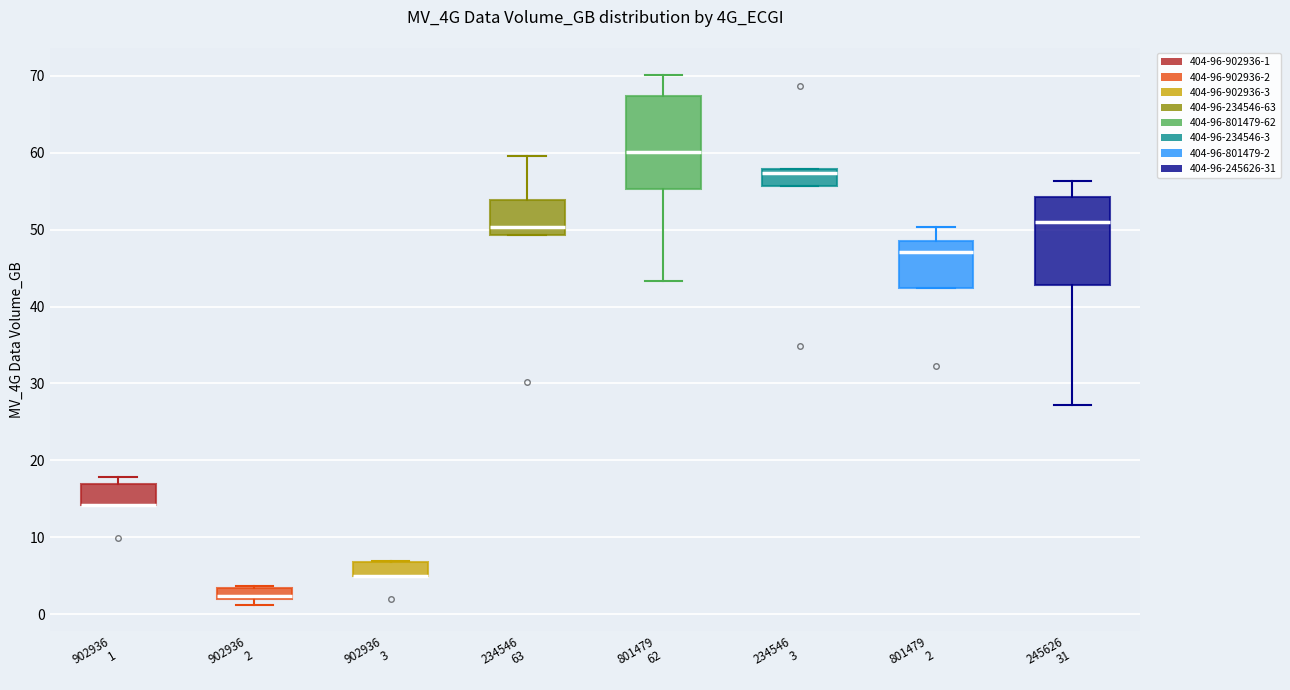

Where is the upper edge of the box for 245626 31 on the y-axis? The values are not printed on the chart, so give them approximately, as read against the axis.

54